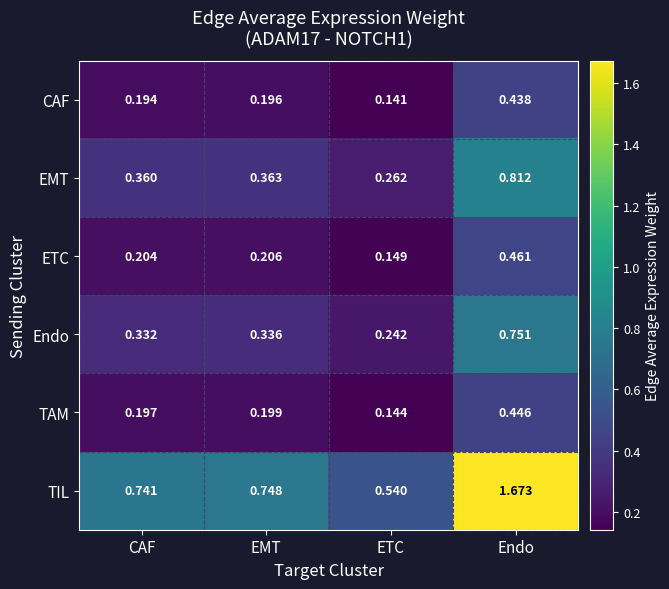

At which category is the sum across all series the highest?

Endo